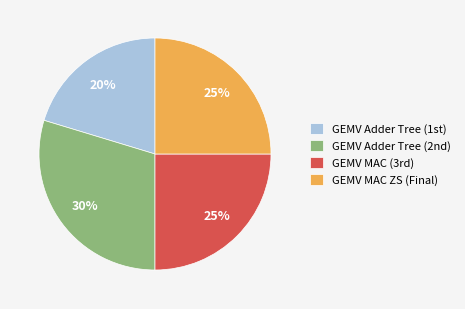

How many slices are in this pie chart?

4